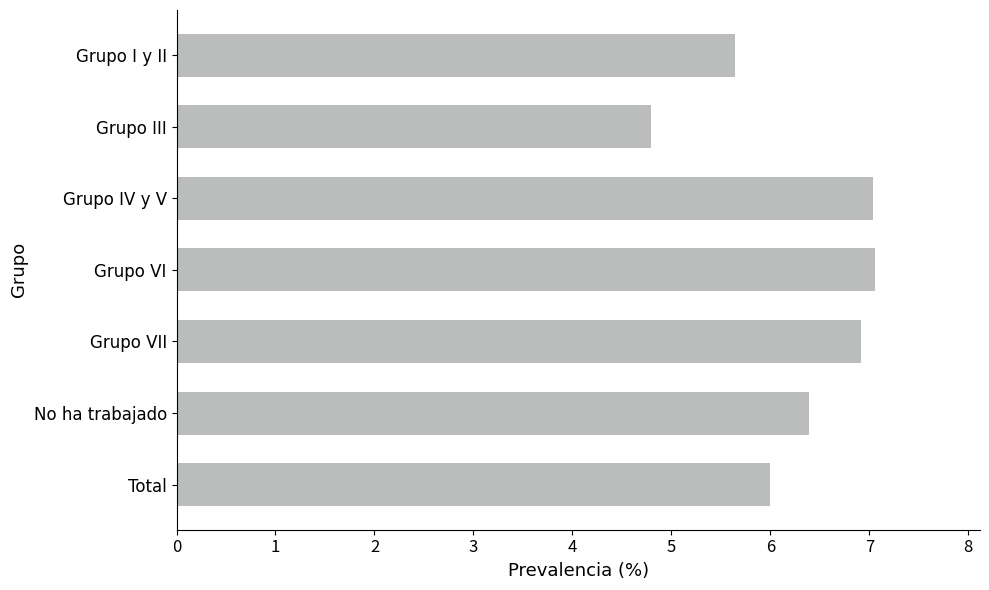

Which category has the lowest value across all series?

Grupo III